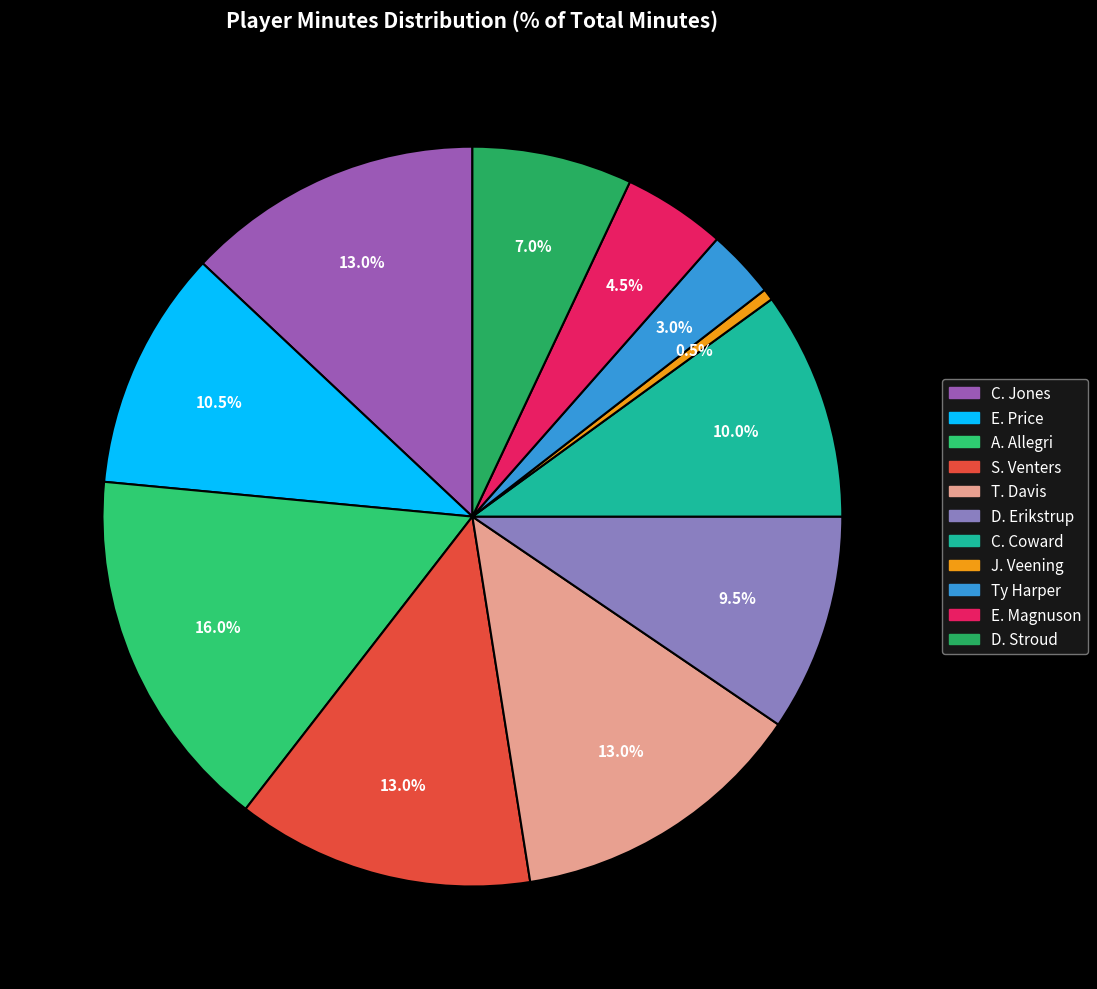

What percentage is NOT represented by D. Erikstrup?

90.5%